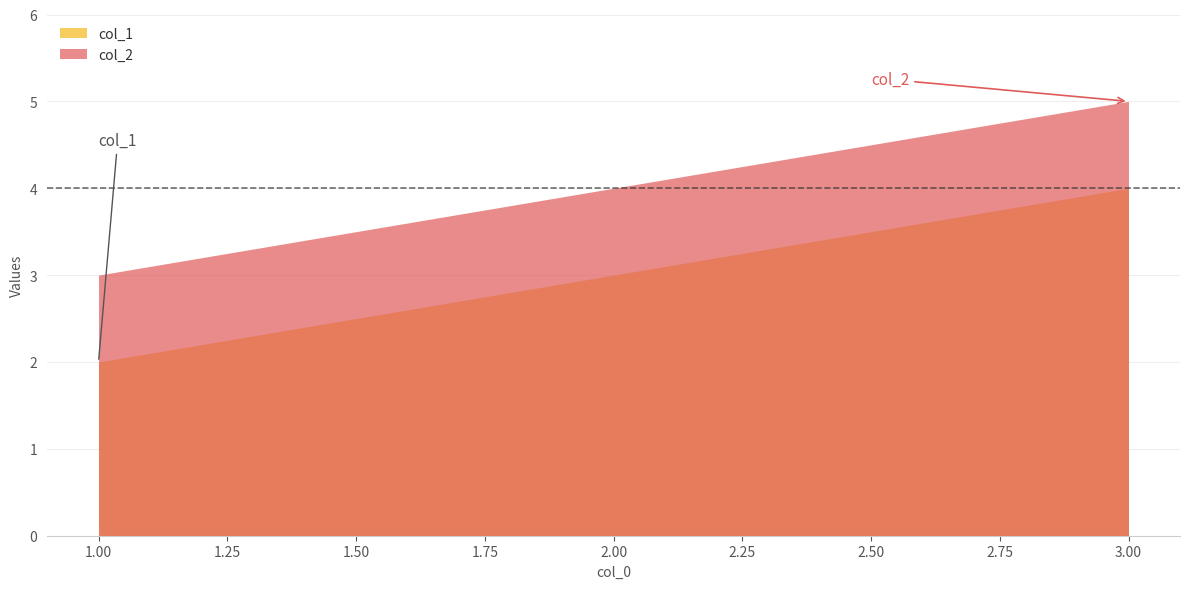

What is the difference between the maximum and second lowest values in the col_2 series?

1